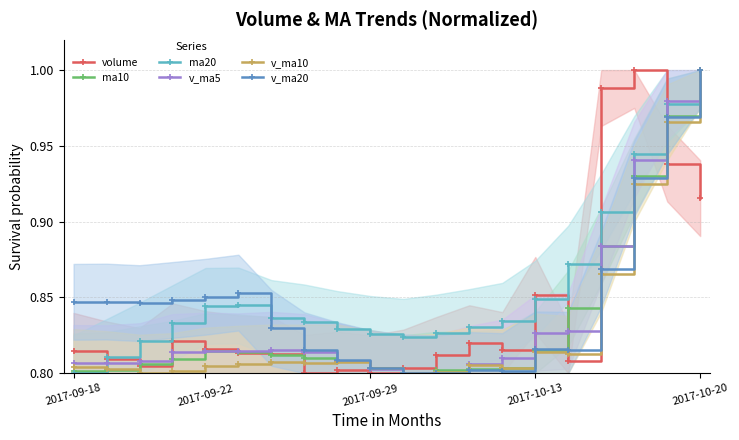

At which label does ma10 reach its peak?

2017-10-20